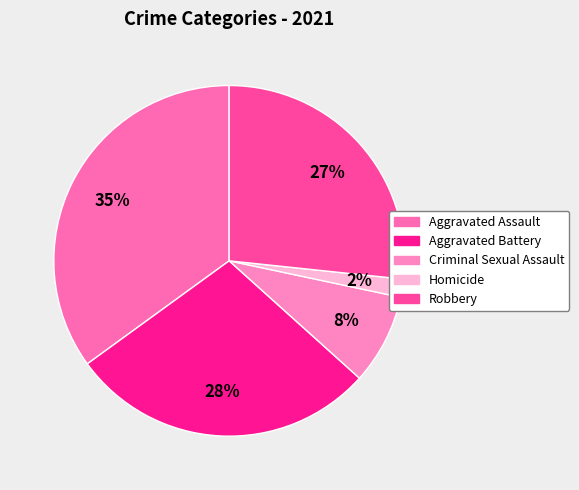

To the nearest percent, what percentage of the pie is Homicide?

2%